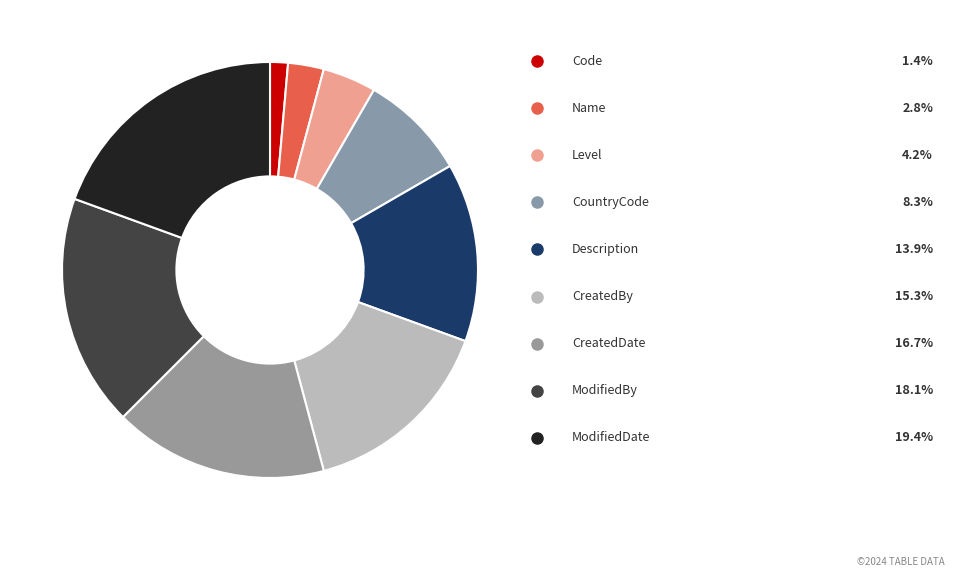

Rank the categories by value from lowest to highest.

Code, Name, Level, CountryCode, Description, CreatedBy, CreatedDate, ModifiedBy, ModifiedDate